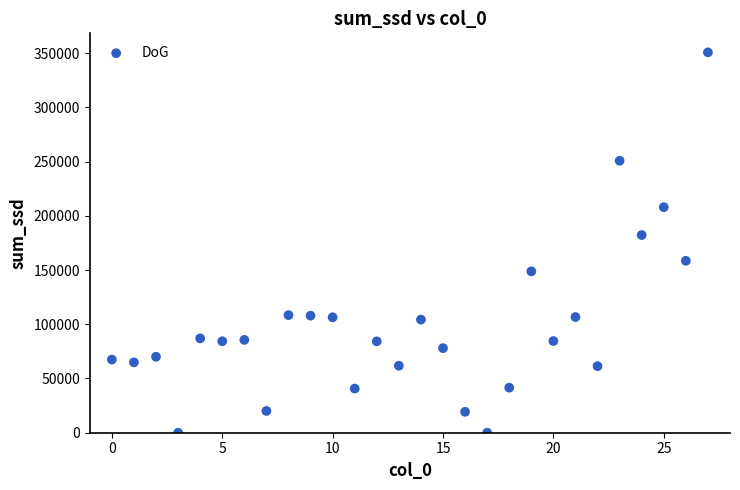

What is the range of Y values (max minus min)?

350728